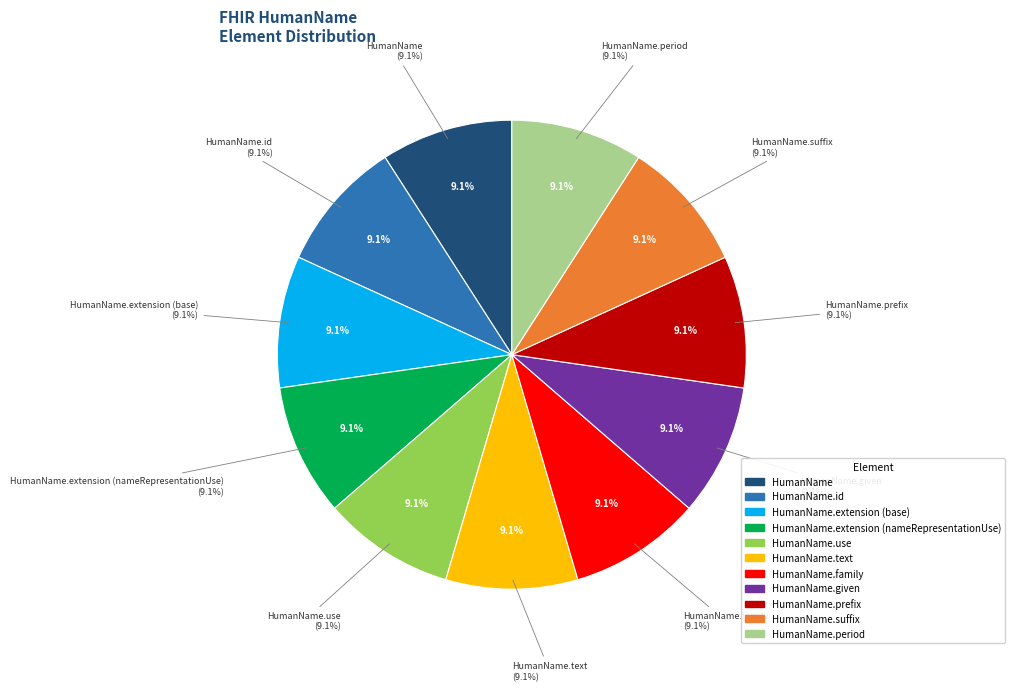

Rank the categories by value from lowest to highest.

HumanName.extension (base), HumanName.use, HumanName.text, HumanName.family, HumanName.given, HumanName.prefix, HumanName.suffix, HumanName.period, HumanName, HumanName.id, HumanName.extension (nameRepresentationUse)